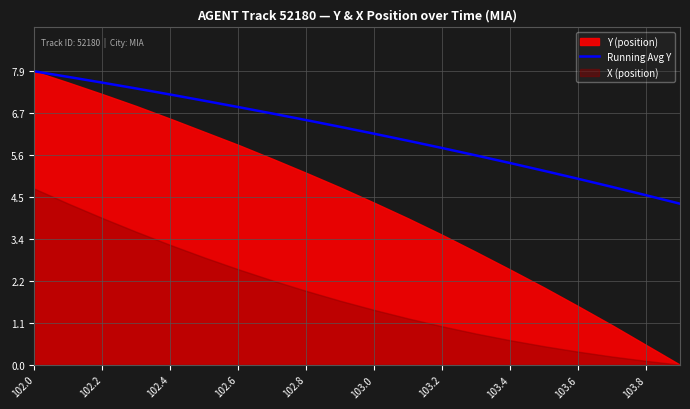

What is the lowest value of the Running Avg Y series?

4.3